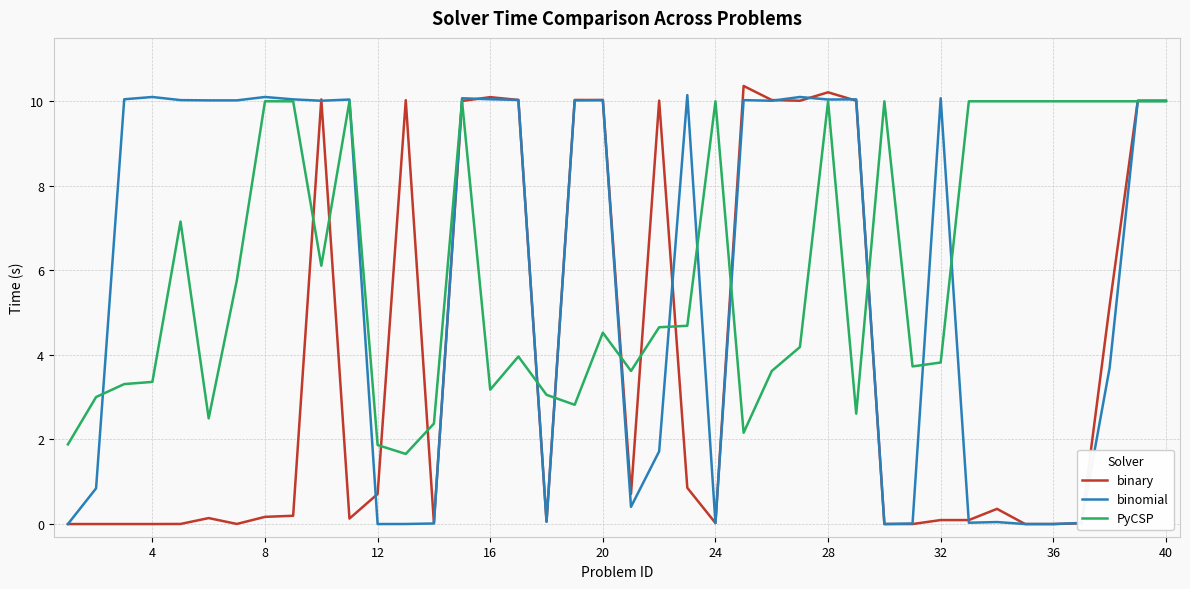

What is the average value of the binomial series?

5.9